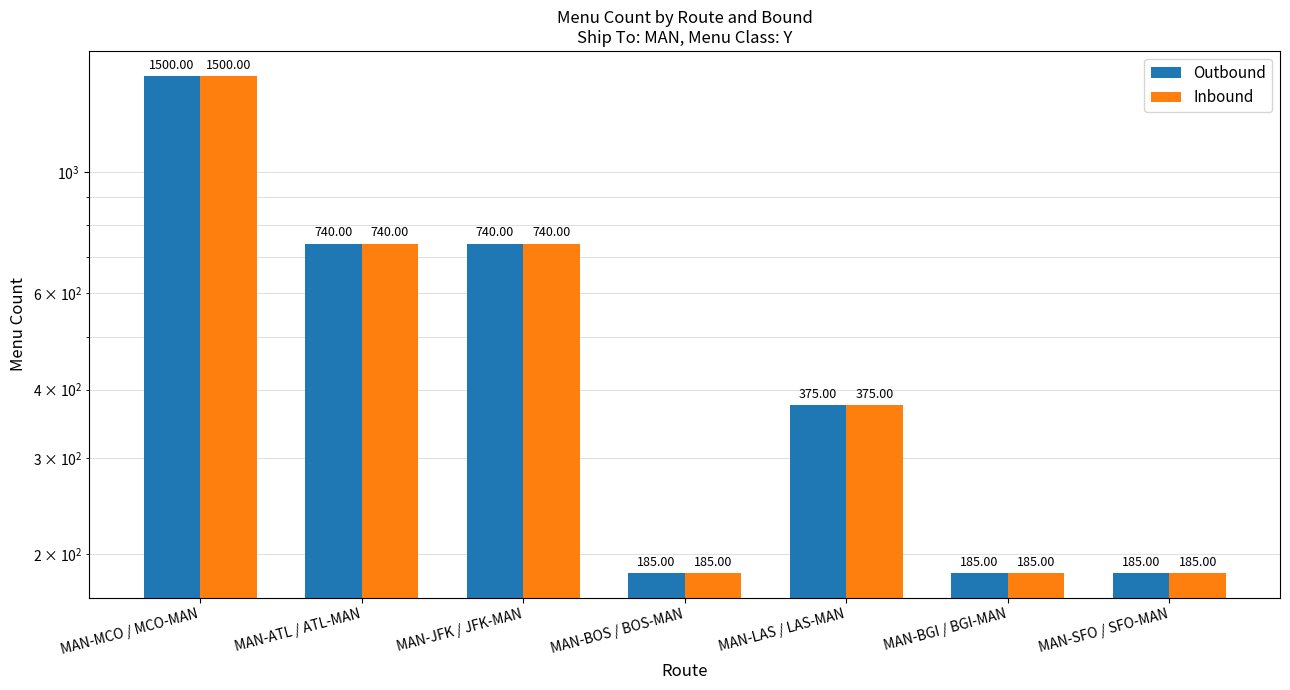

How many Outbound values are between 185 and 740?

6